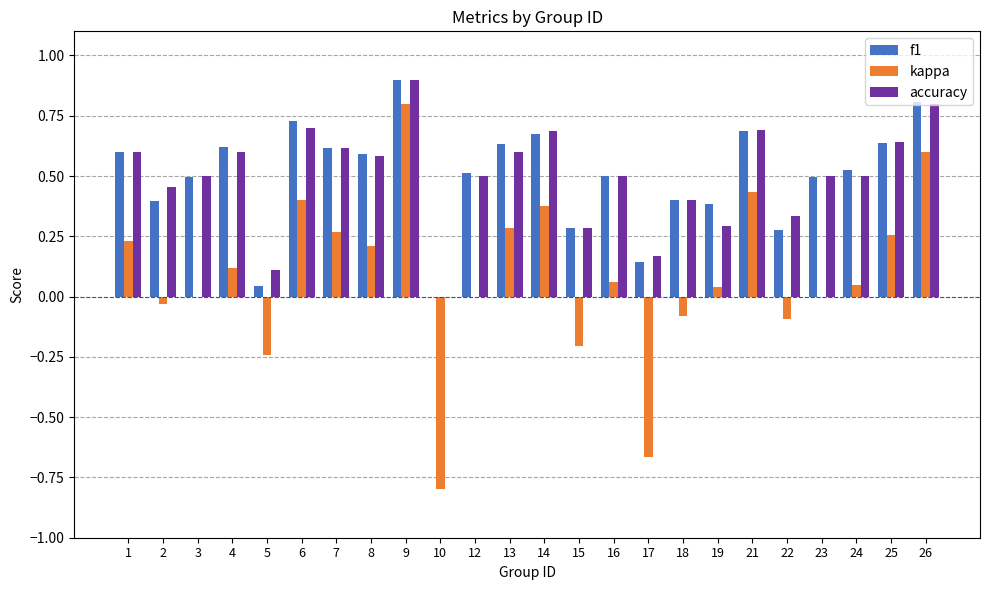

What is the total value across all series at 13?

1.5